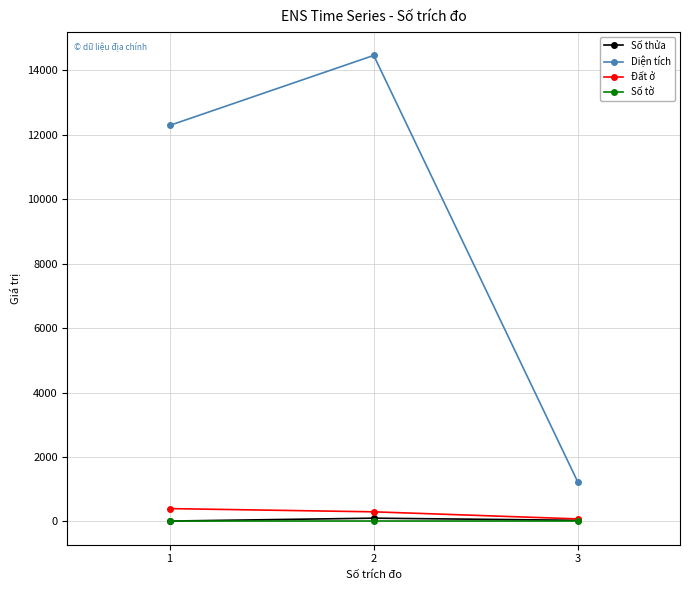

The value of Số thửa at 3 is 37.0. True or false?

True